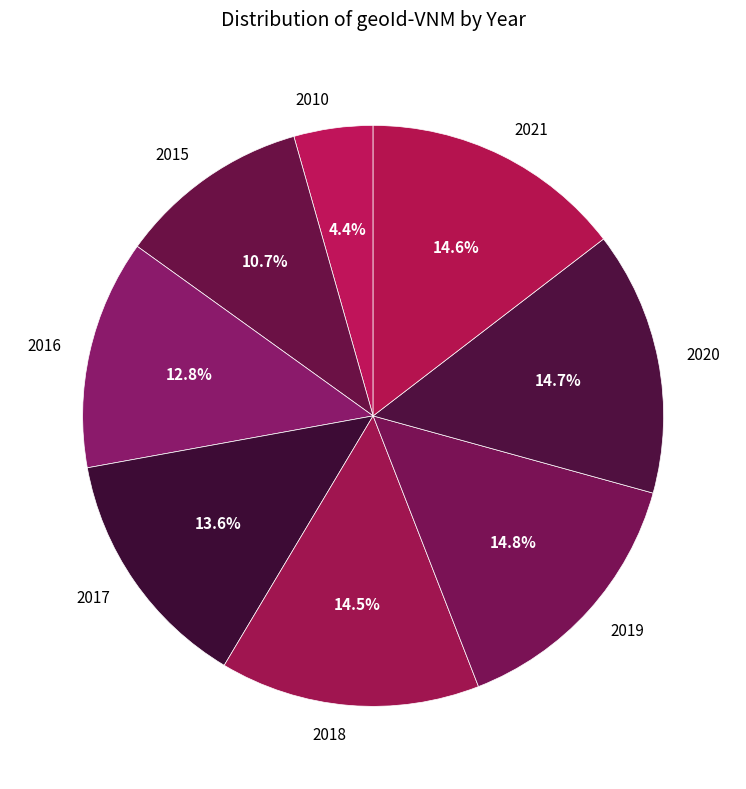

What percentage is NOT represented by 2016?

87.2%